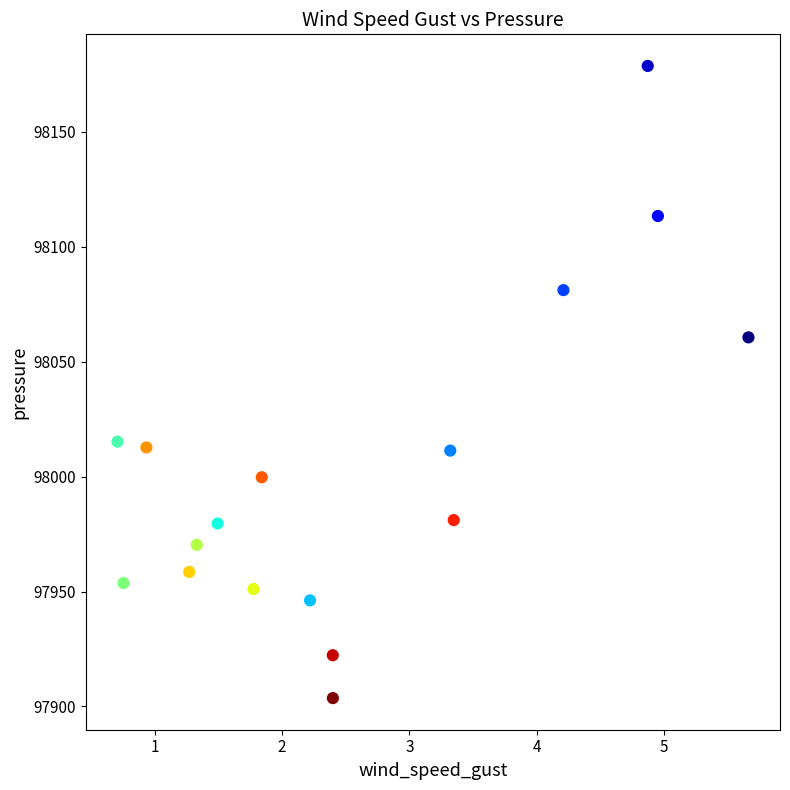

What Y value in the scatter plot is closest to 98041?

98060.6